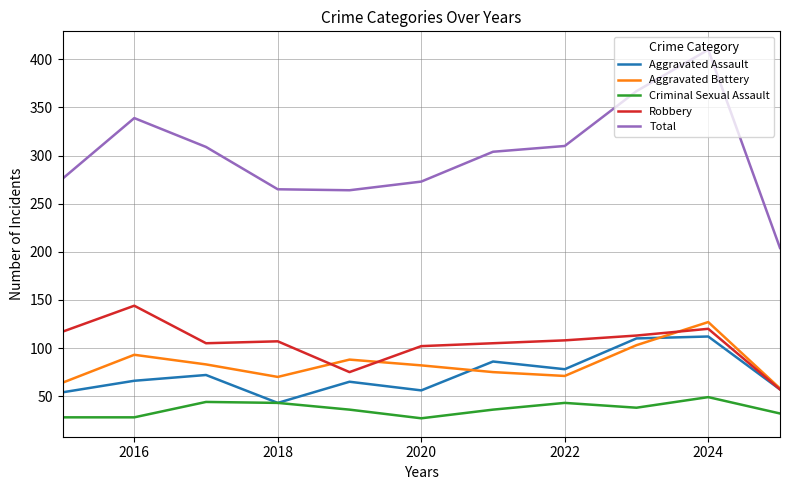

What is the greatest value displayed?

410